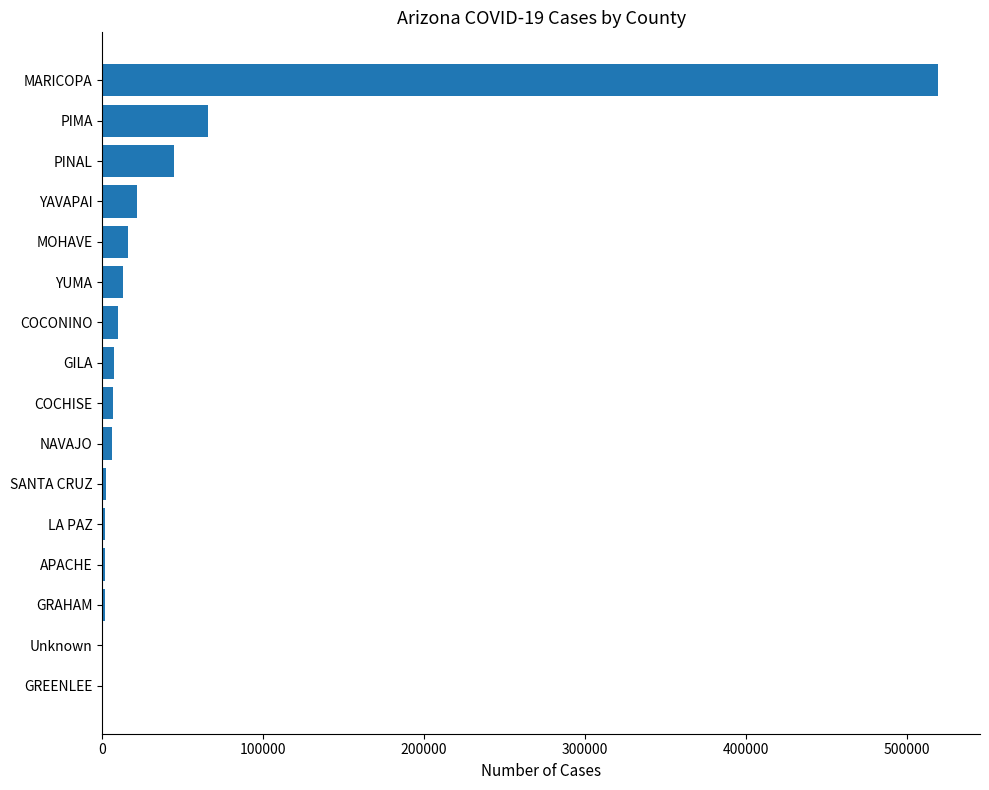

Which label corresponds to the largest value in the chart?

MARICOPA